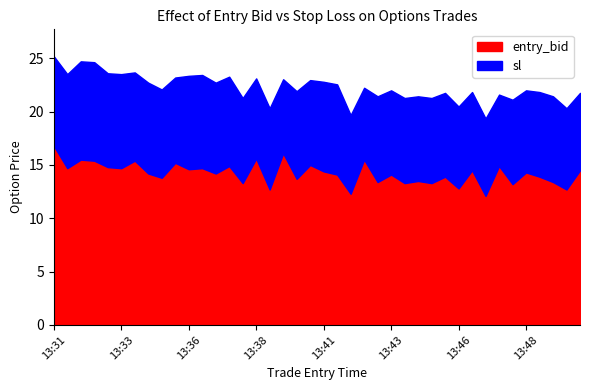

Is it true that sl equals 35.9 at 13:47?

False